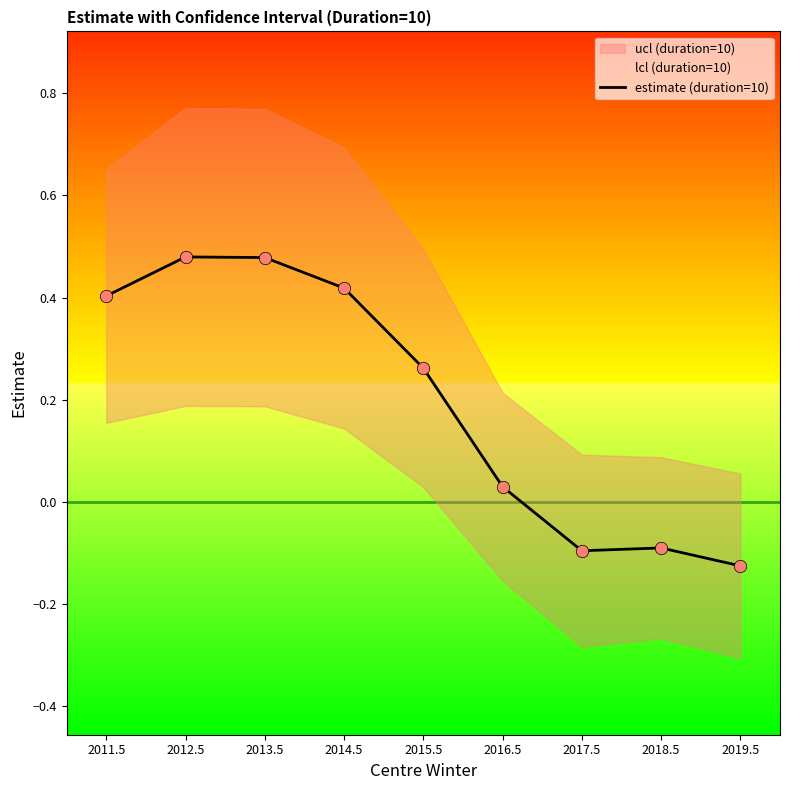

Which has a higher value, 2017.5 or 2019.5?

2017.5